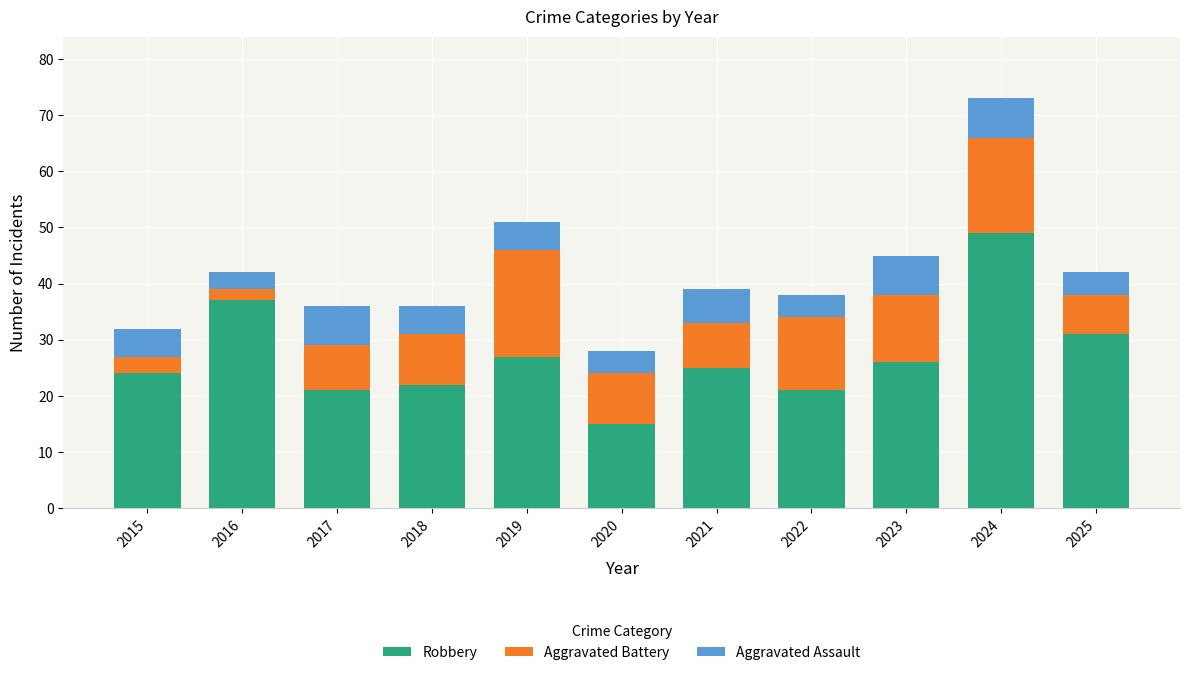

What is the total value across all series at 2024?

73